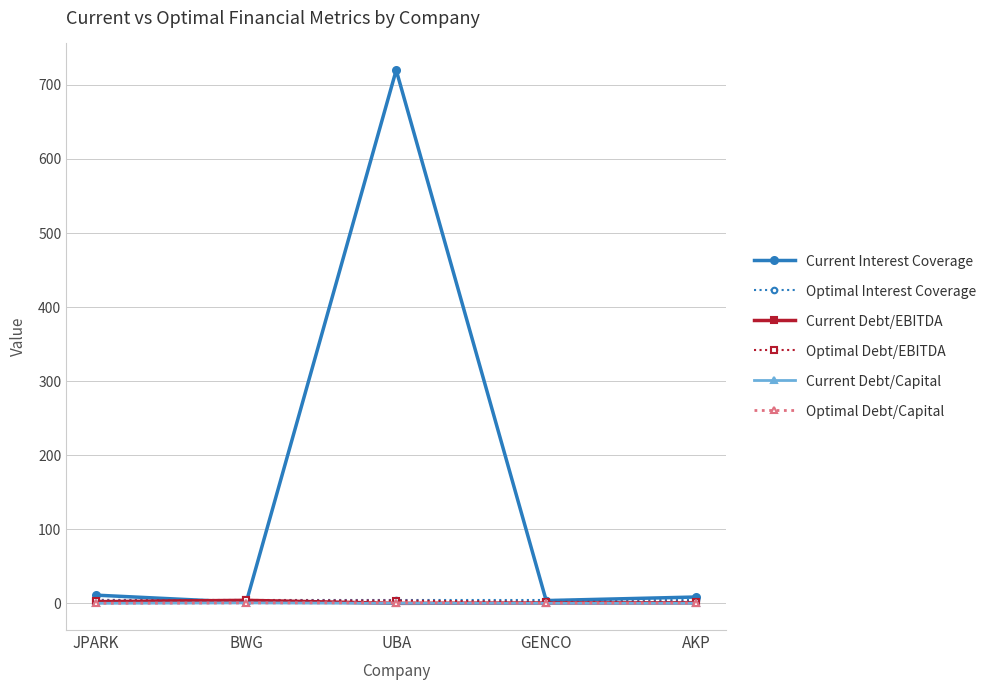

Is it true that Optimal Interest Coverage equals 4.6 at UBA?

True